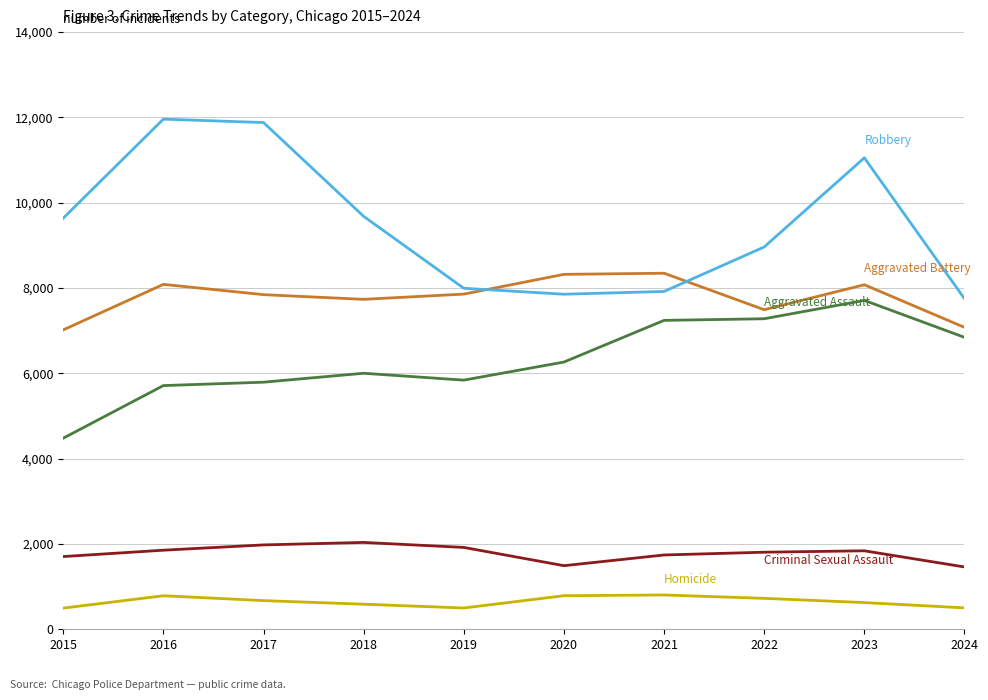

What is the greatest value displayed?

11960